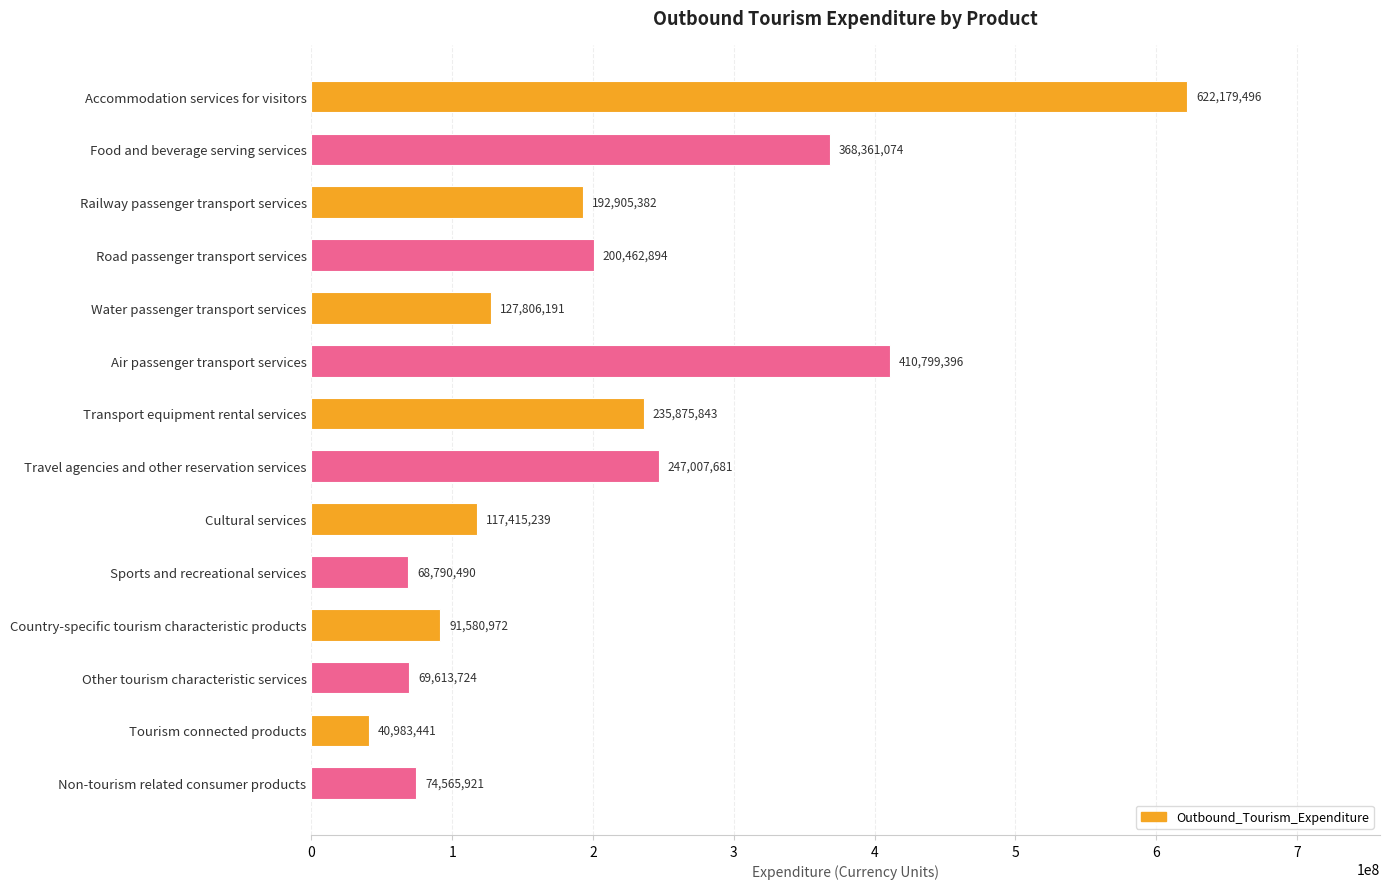

How many distinct data groups are displayed?

1